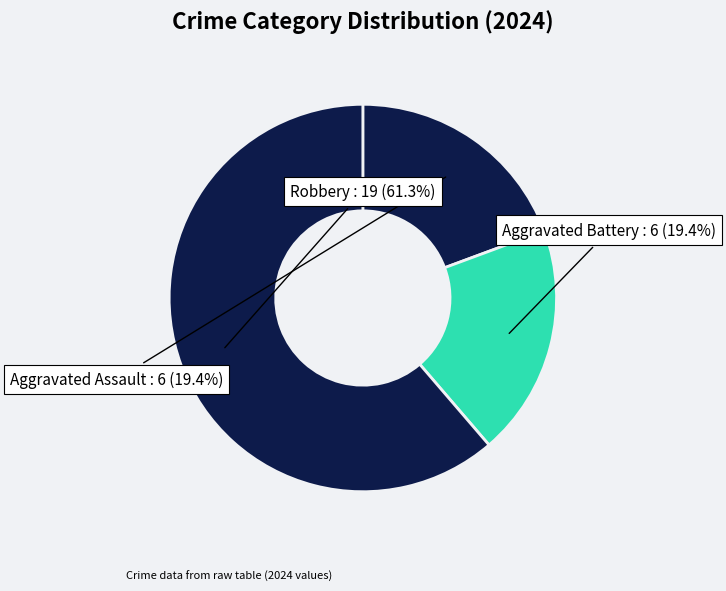

Rank the categories by value from highest to lowest.

Robbery, Aggravated Assault, Aggravated Battery